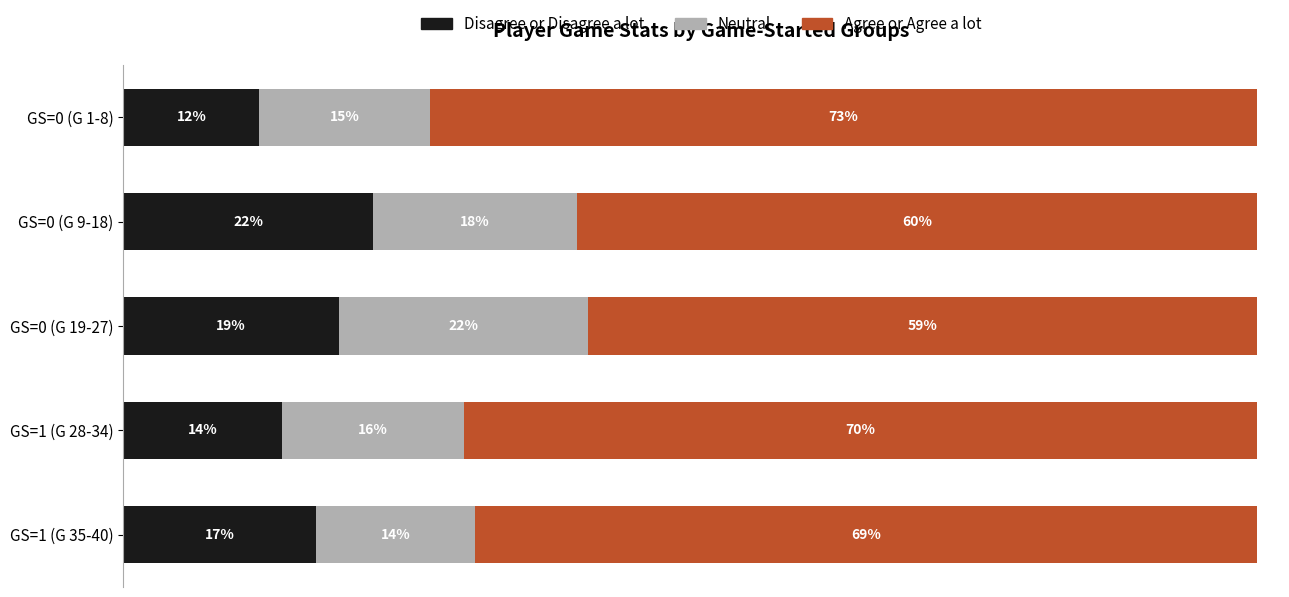

At which label is Disagree or Disagree a lot closest to 17?

GS=1 (G 35-40)